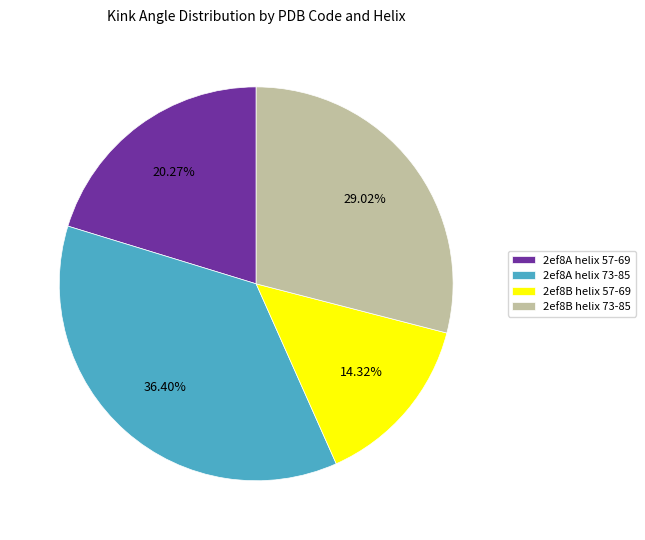

Is there any slice that represents more than half of the pie?

No